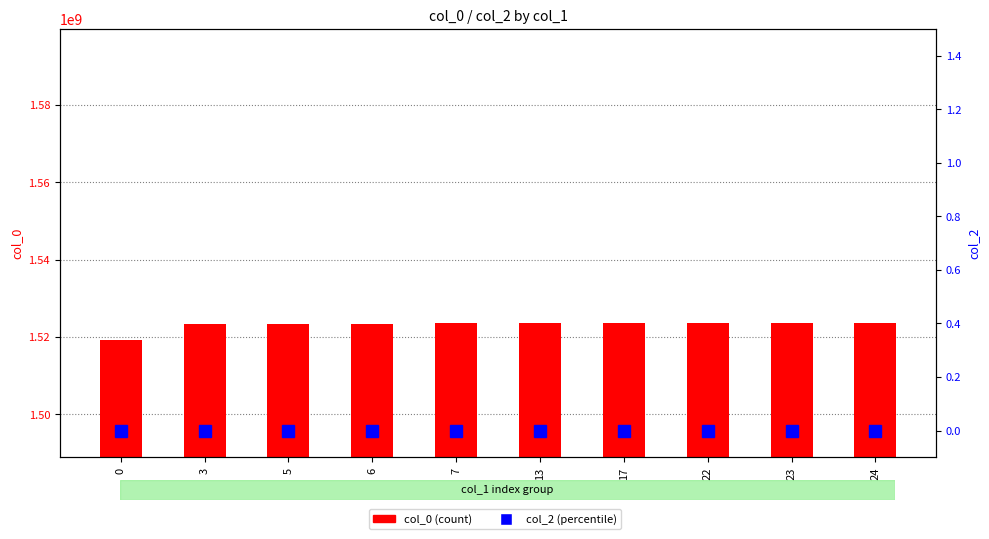

Which series has the widest spread of values?

col_0